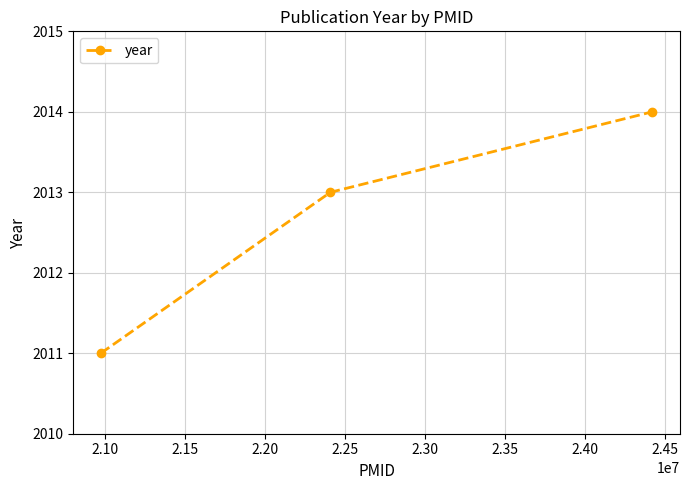

What is the greatest value displayed?

2014